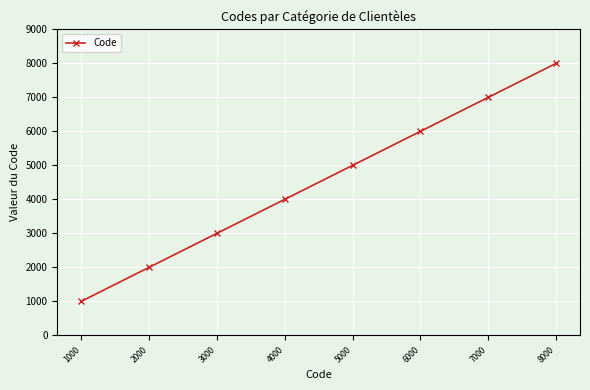

How many values are below 5000?

4